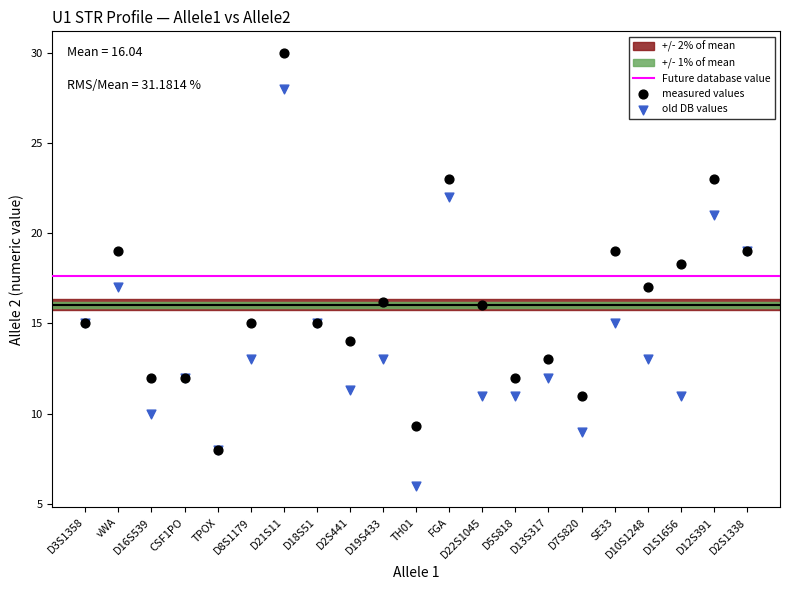

Across all series, what Y value is closest to 18?

18.3